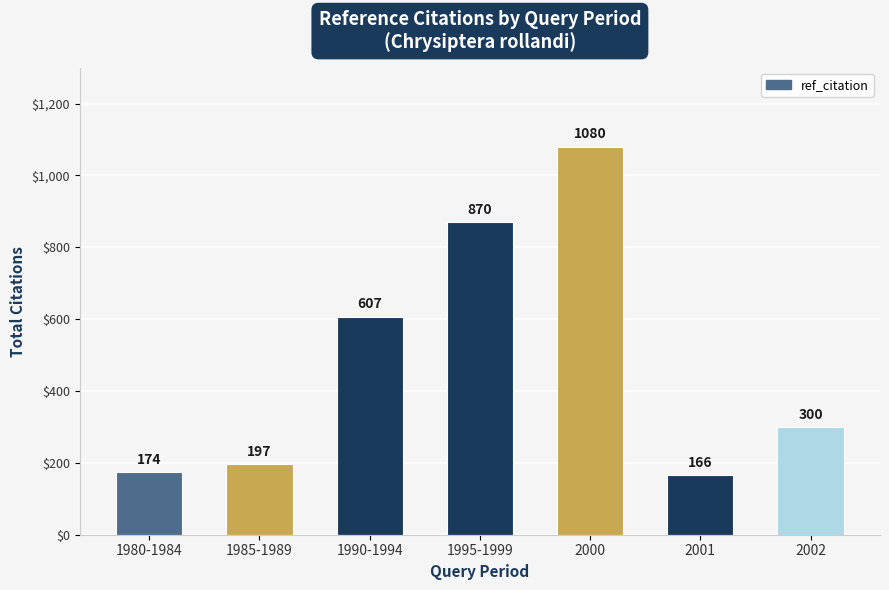

Between 2000 and 2001, which is larger?

2000